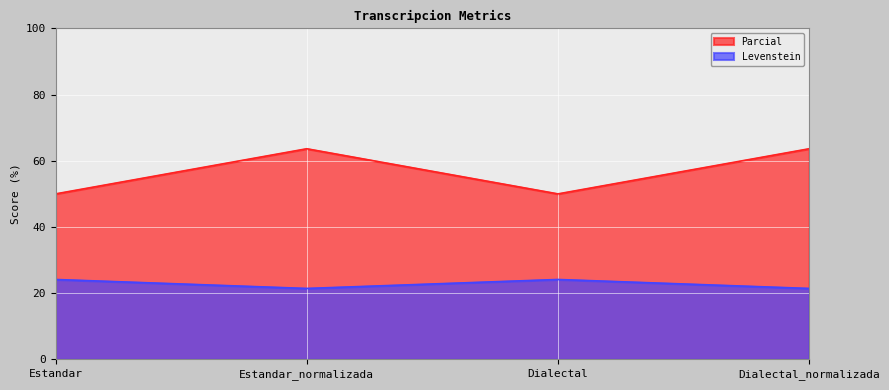

What is the total value across all series at Dialectal_normalizada?

85.1